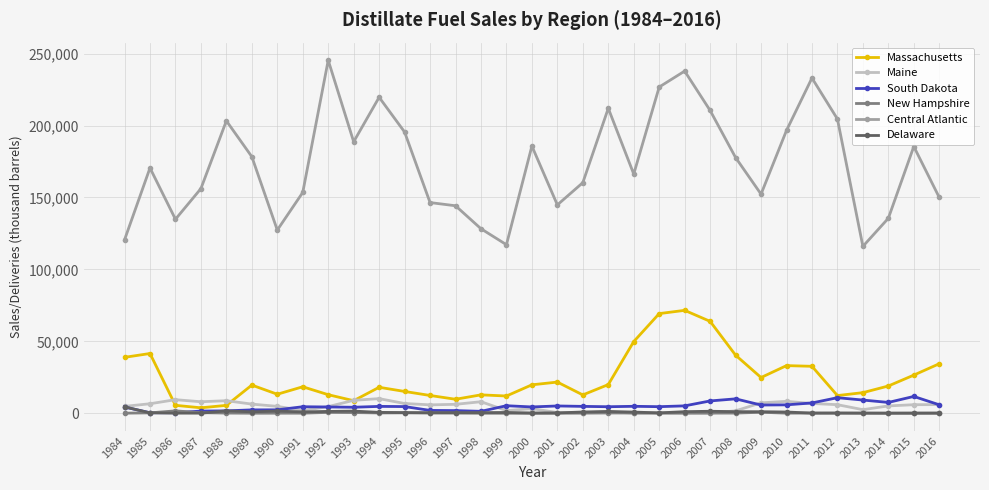

How many series are shown in this chart?

6